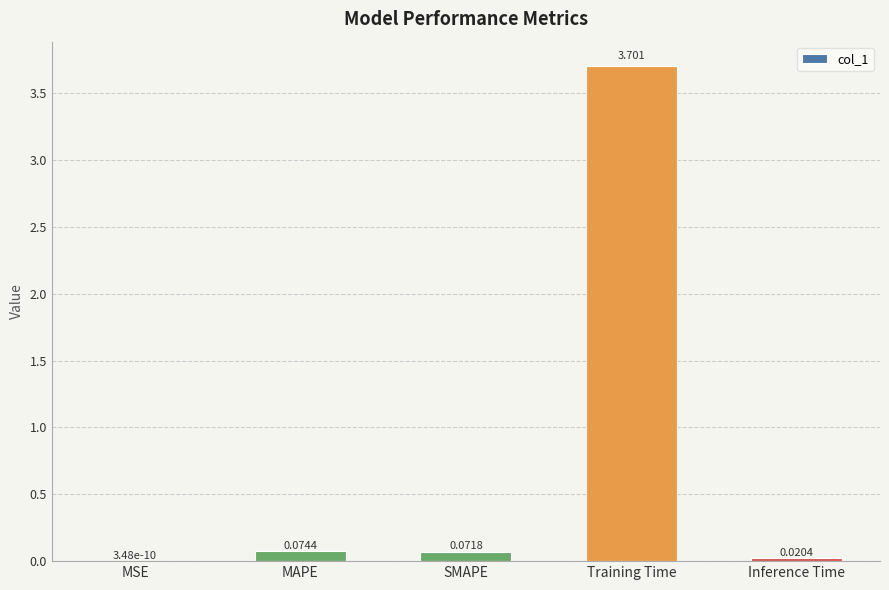

At which category does the chart reach its peak across all series?

Training Time